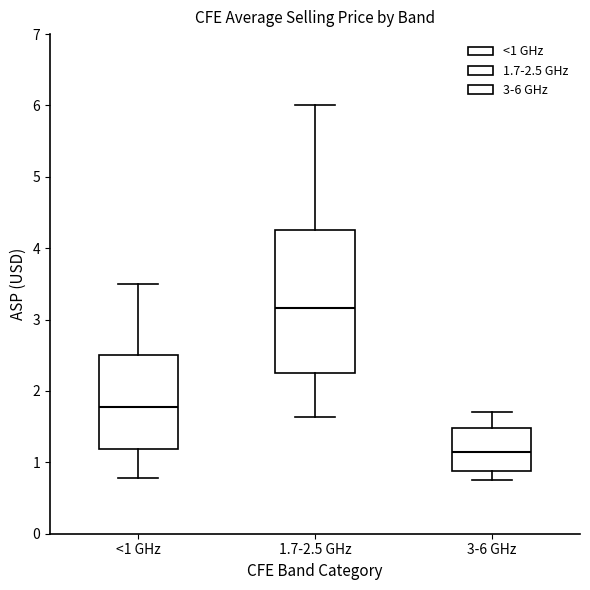

Reading left to right, transcribe this box plot: for each box, give where its median line is, the range the box spans, and where its two whiskers end, as read against the y-axis. The values are not printed on the chart, so give them approximately, as read against the axis.

<1 GHz: median 1.8, box 1.2 to 2.5, whiskers 0.8 to 3.5
1.7-2.5 GHz: median 3.2, box 2.3 to 4.3, whiskers 1.6 to 6.0
3-6 GHz: median 1.1, box 0.9 to 1.5, whiskers 0.8 to 1.7